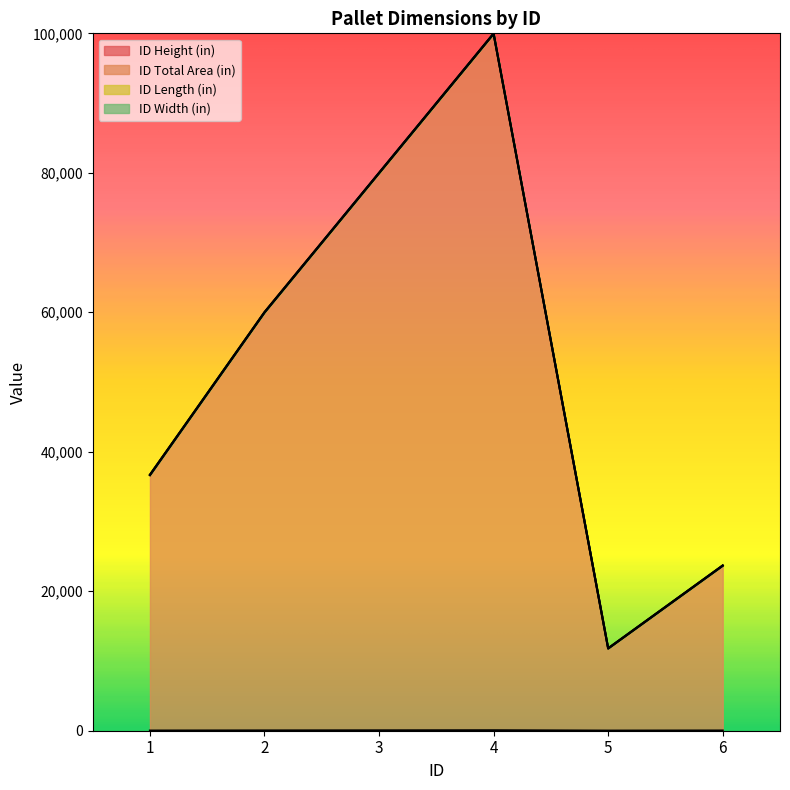

How many data points in ID Total Area (in) are above 59988?

3